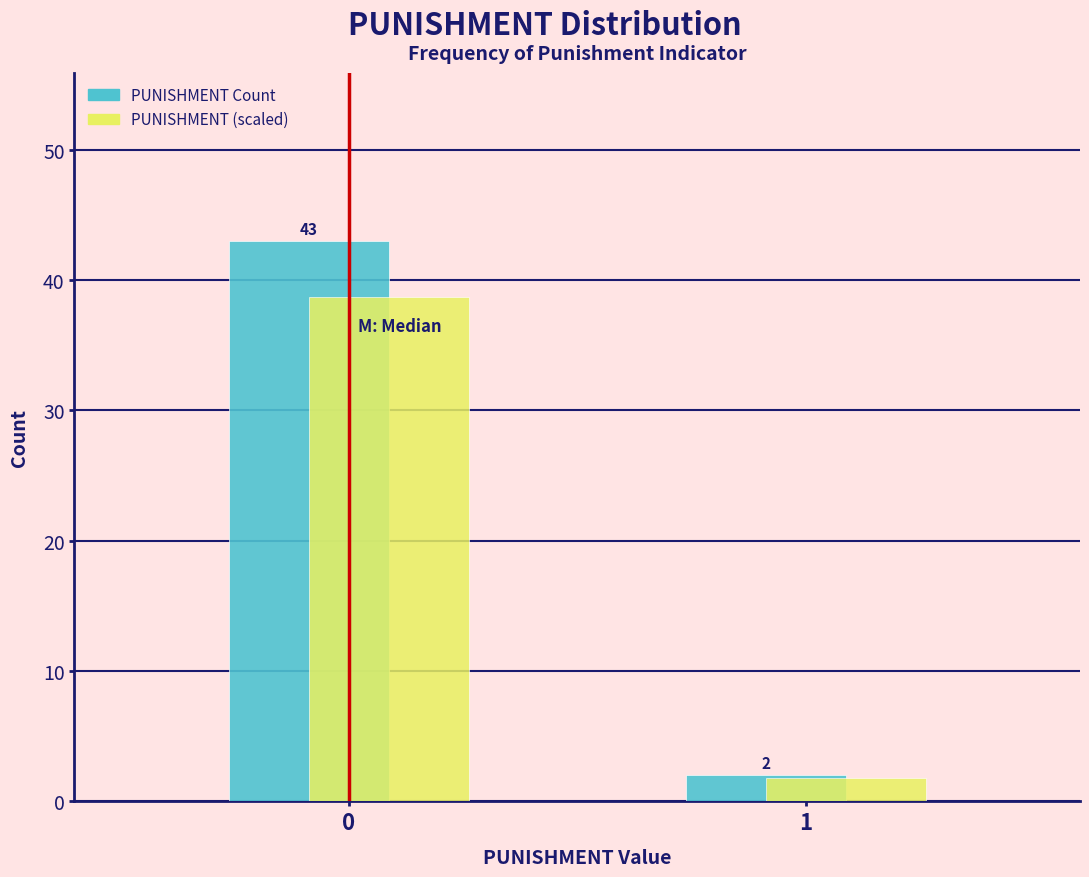

Rank the series by their maximum value, from highest to lowest.

PUNISHMENT Count, PUNISHMENT (scaled)